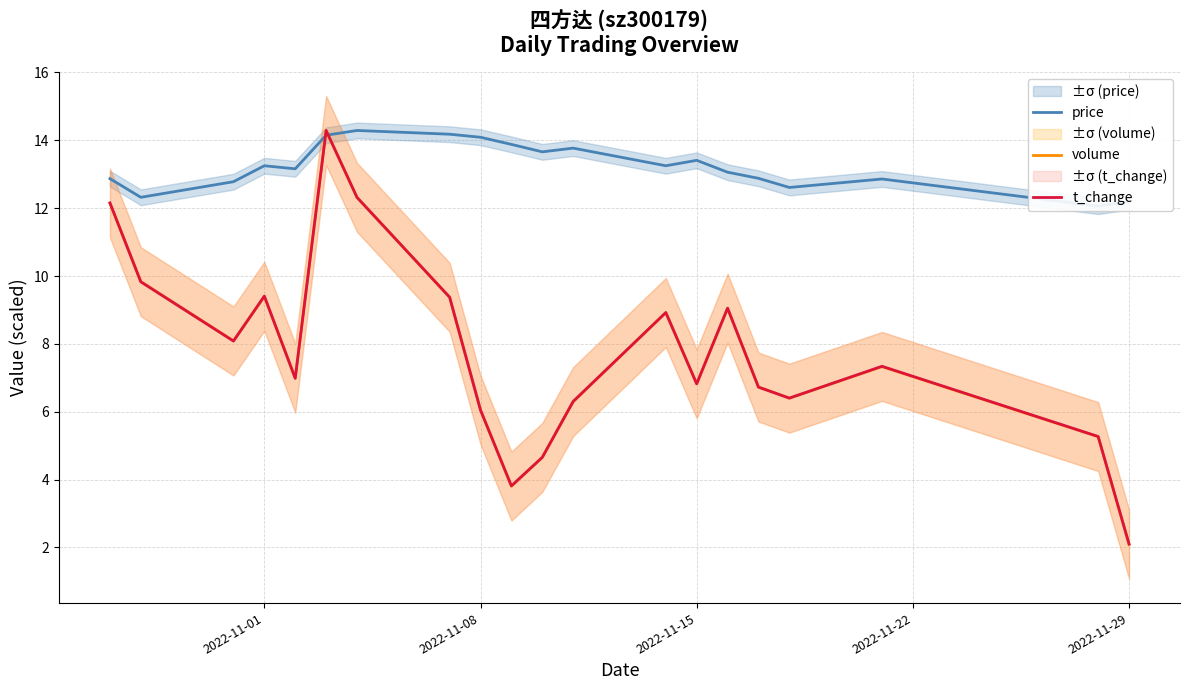

What is the maximum value for volume?

14.3